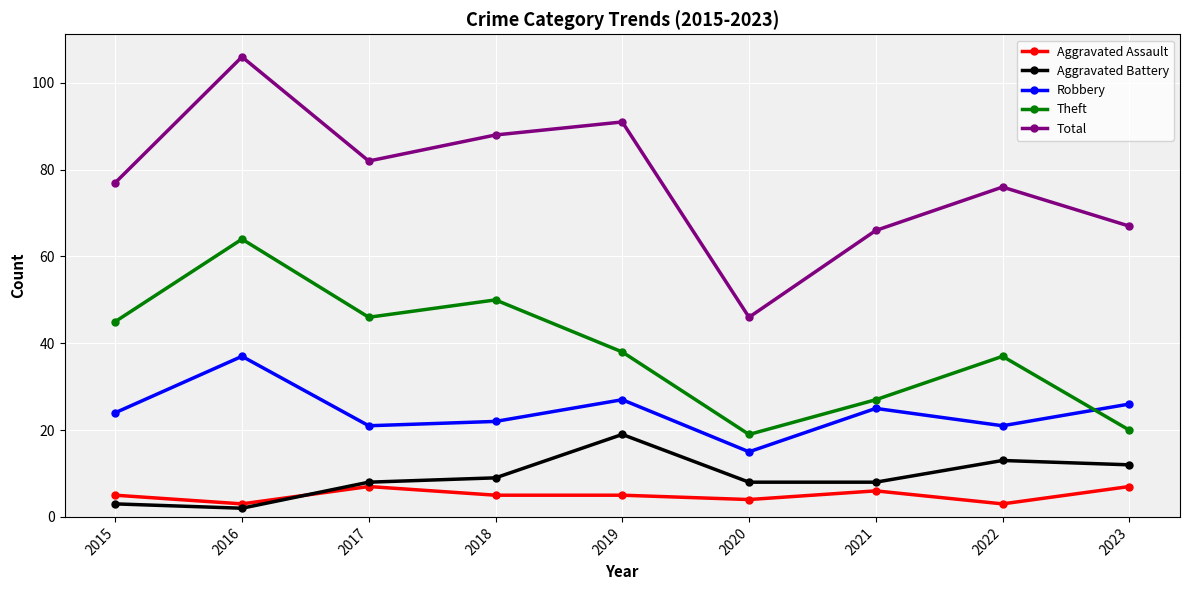

Is the value of Robbery at 2018 greater than the value of Aggravated Assault at 2015?

Yes